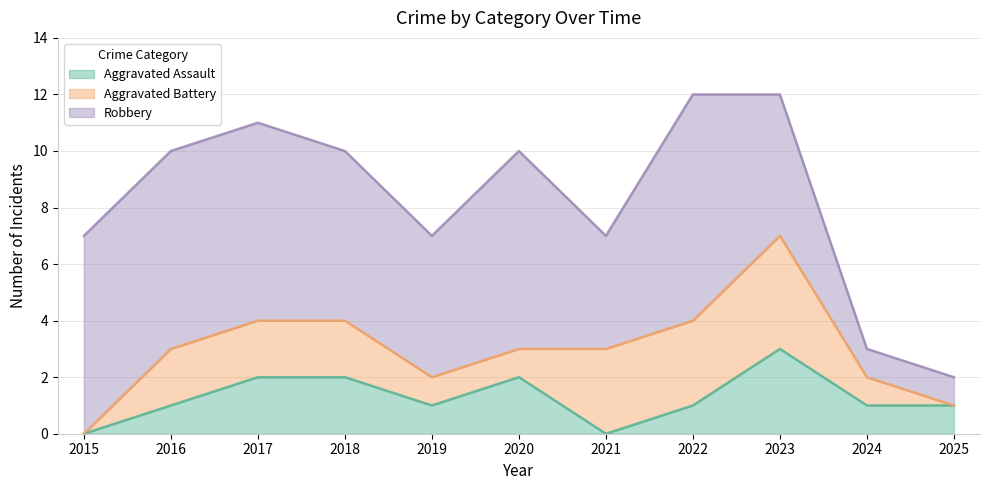

List the labels in order of Aggravated Assault value, largest first.

2023, 2017, 2018, 2020, 2016, 2019, 2022, 2024, 2025, 2015, 2021